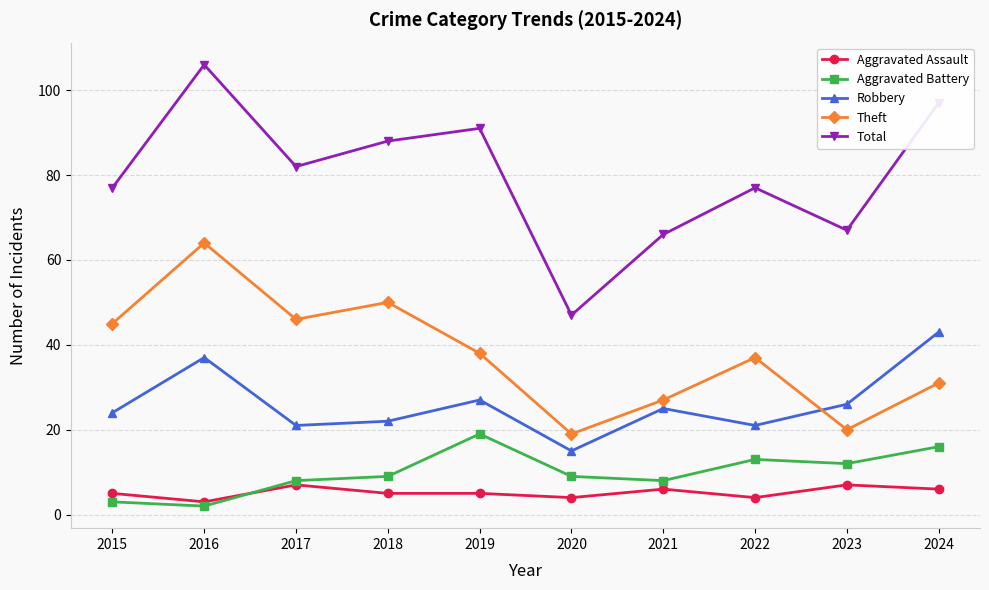

What is the minimum value for Aggravated Battery?

2